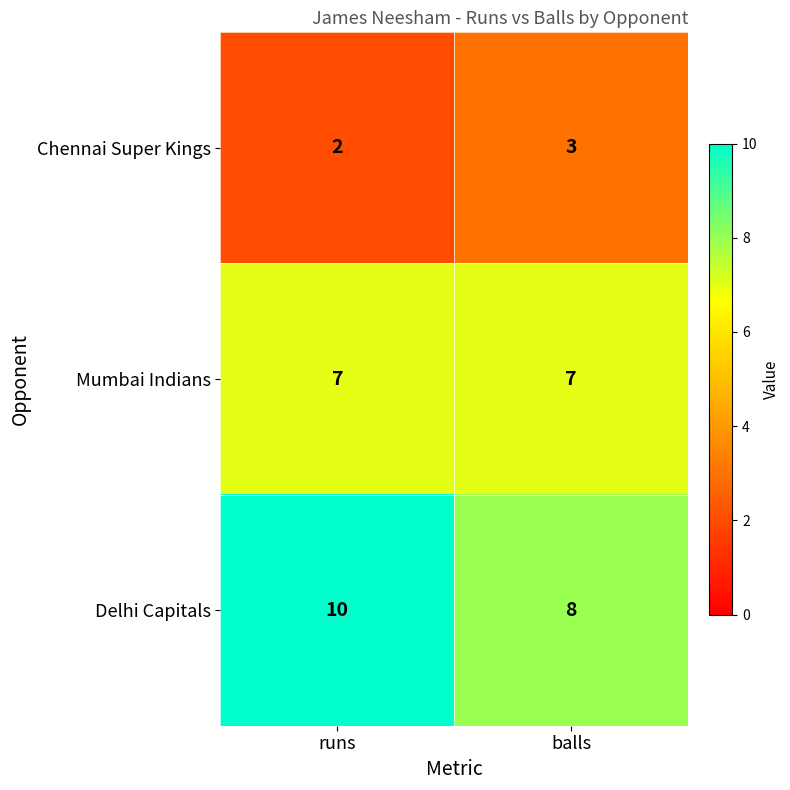

Is it true that Mumbai Indians equals 2 at runs?

False